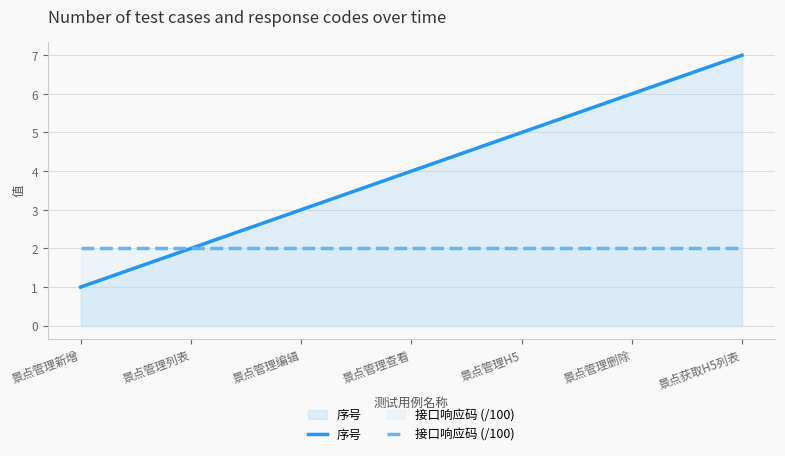

What is the difference between the highest and lowest values at 景点管理查看?

2